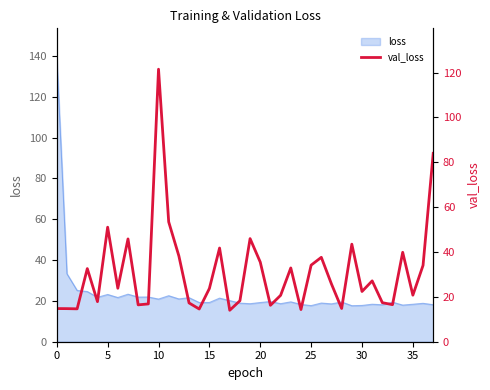

True or false: the data shows 23.3 at 33.

False